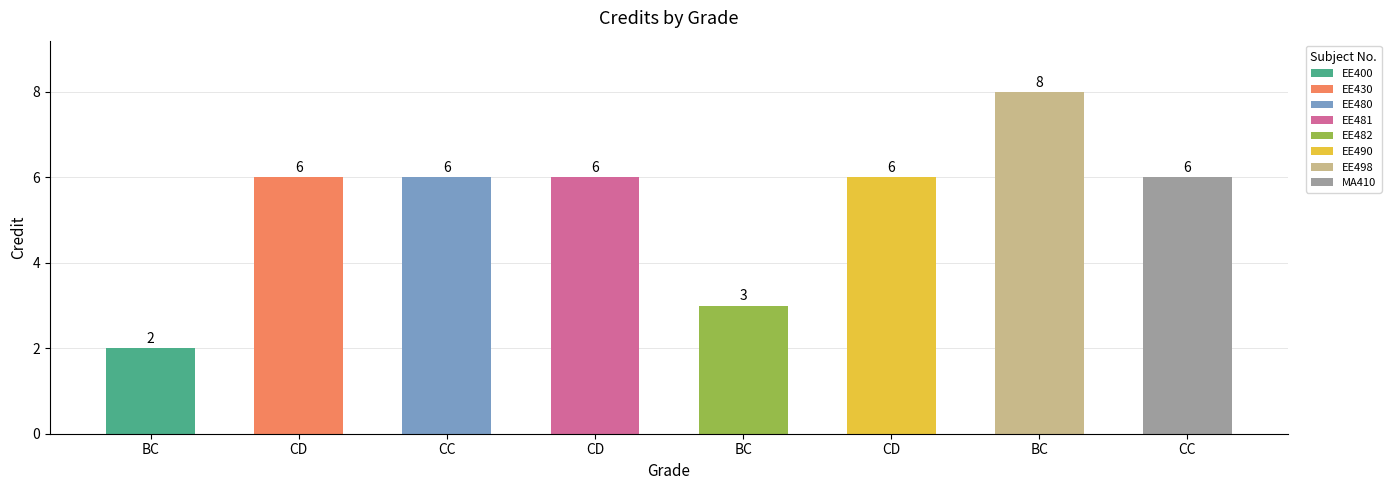

List the labels in order of value, smallest first.

BC, BC, CD, CC, CD, CD, CC, BC